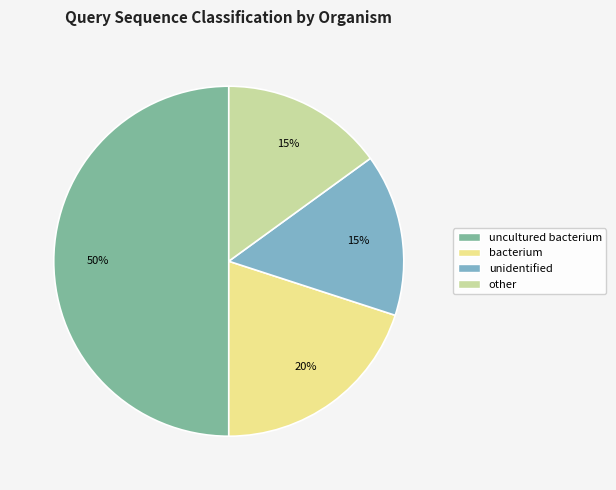

Which category has the biggest portion of the pie?

uncultured bacterium